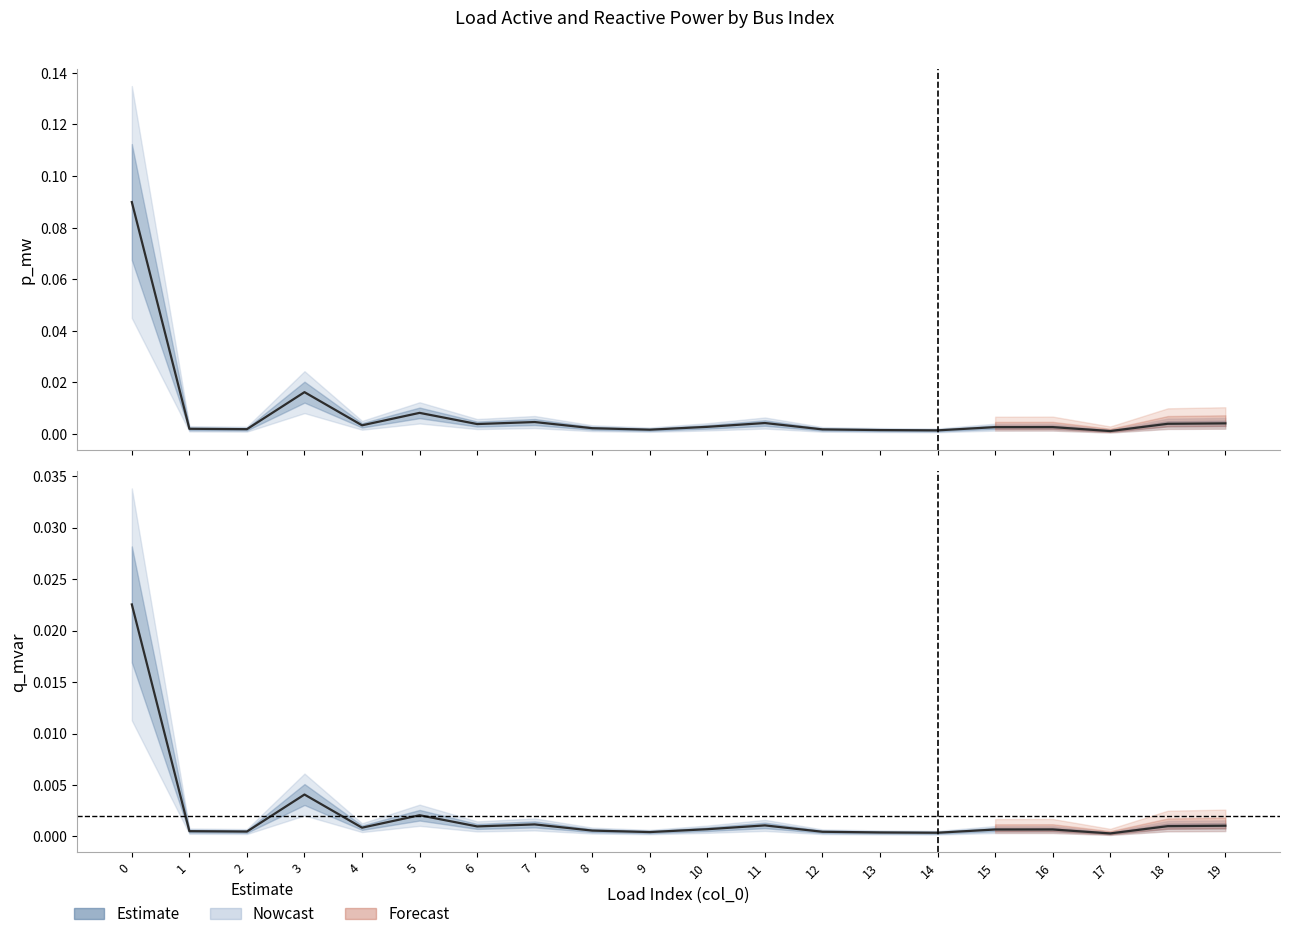

True or false: p_mw and q_mvar cross at least once.

False